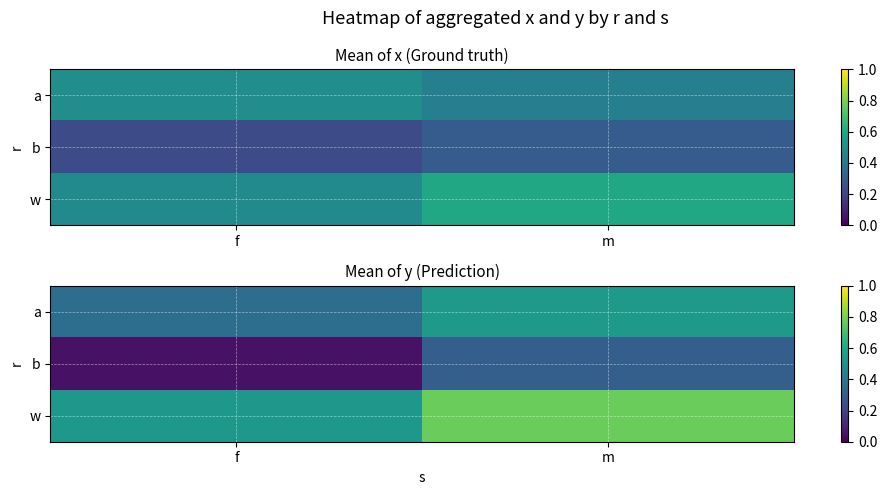

Which series has the largest range (max minus min)?

b